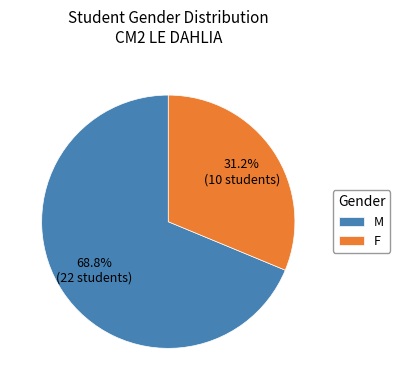

Approximately how many times larger is the value at M compared to F?

2.2